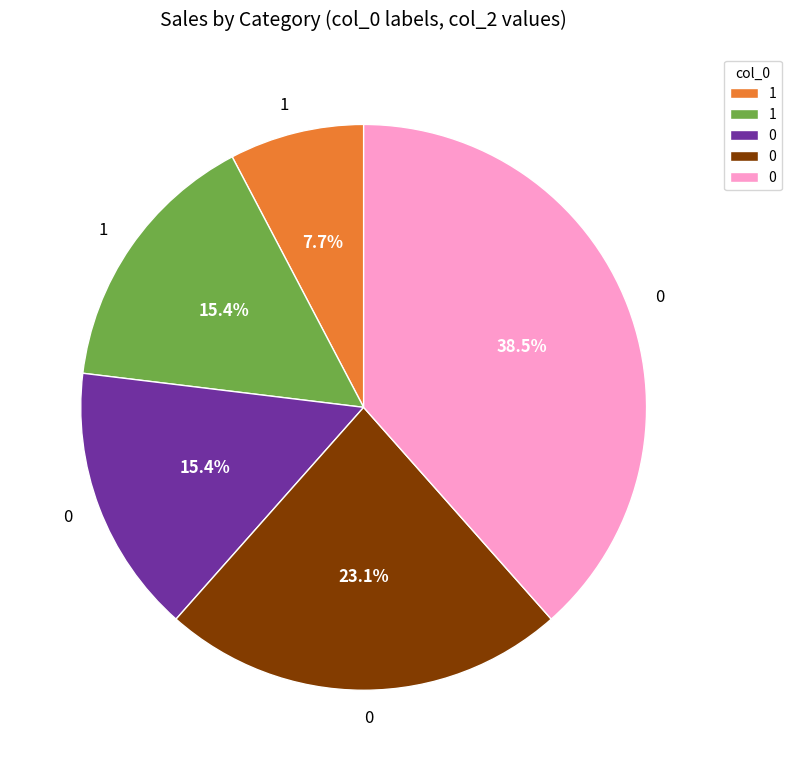

Is there any slice that represents more than half of the pie?

No